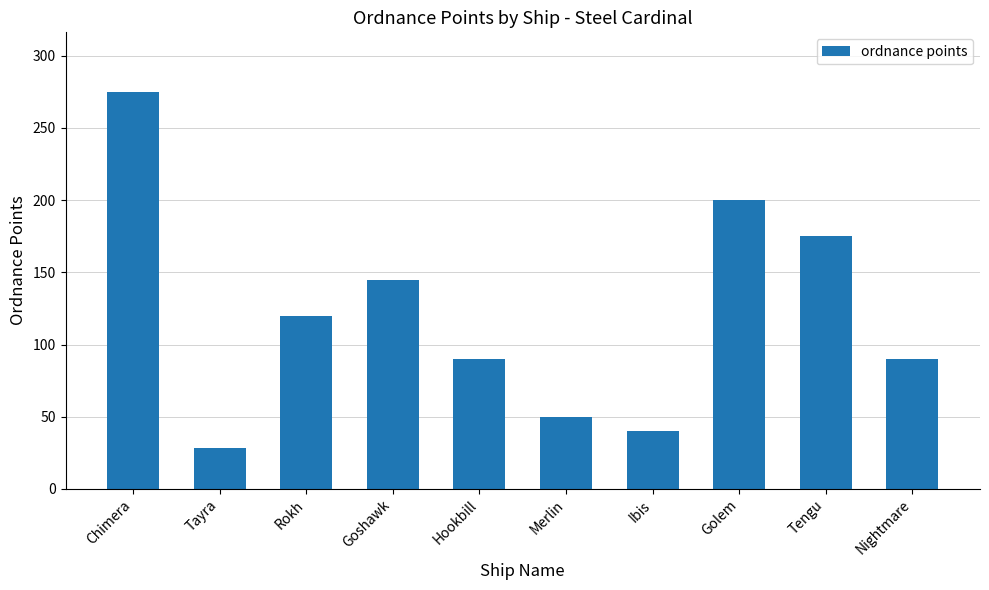

What is the smallest value displayed?

28